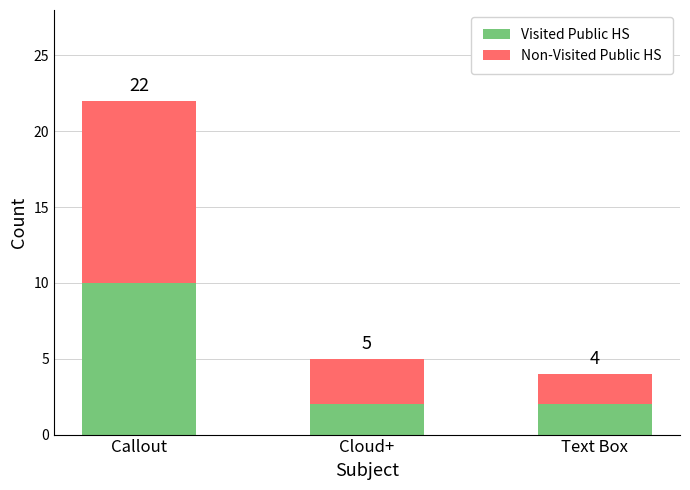

List the labels in order of Non-Visited Public HS value, largest first.

Callout, Cloud+, Text Box